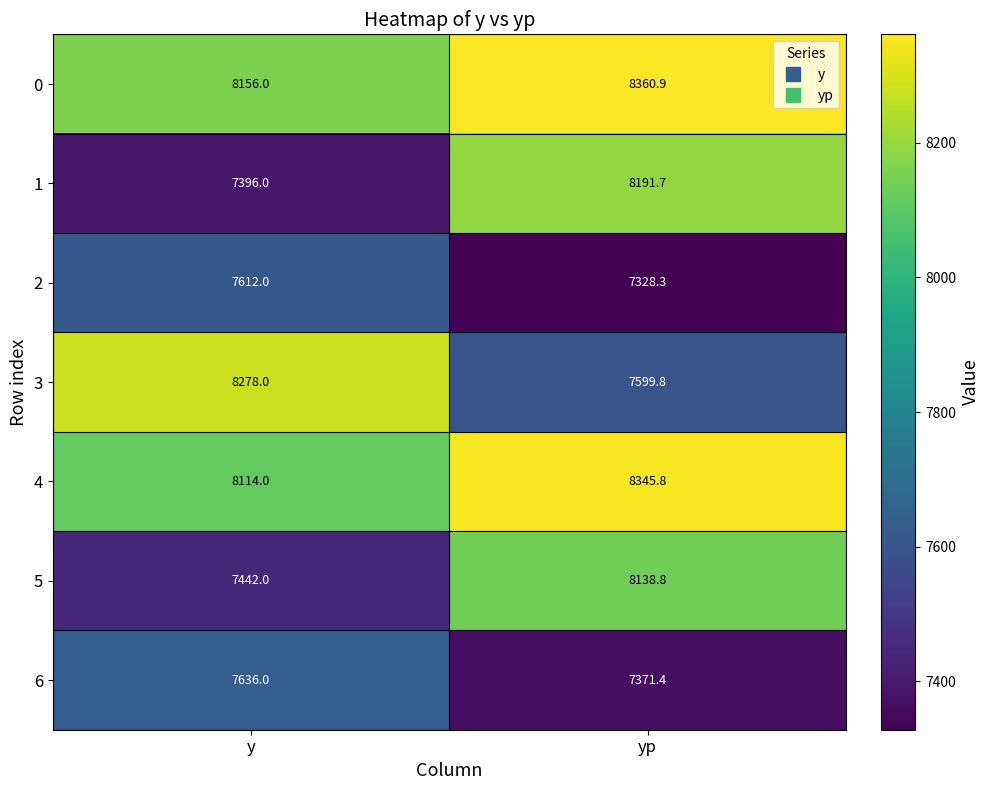

Is it true that 4 equals 2087.9 at y?

False